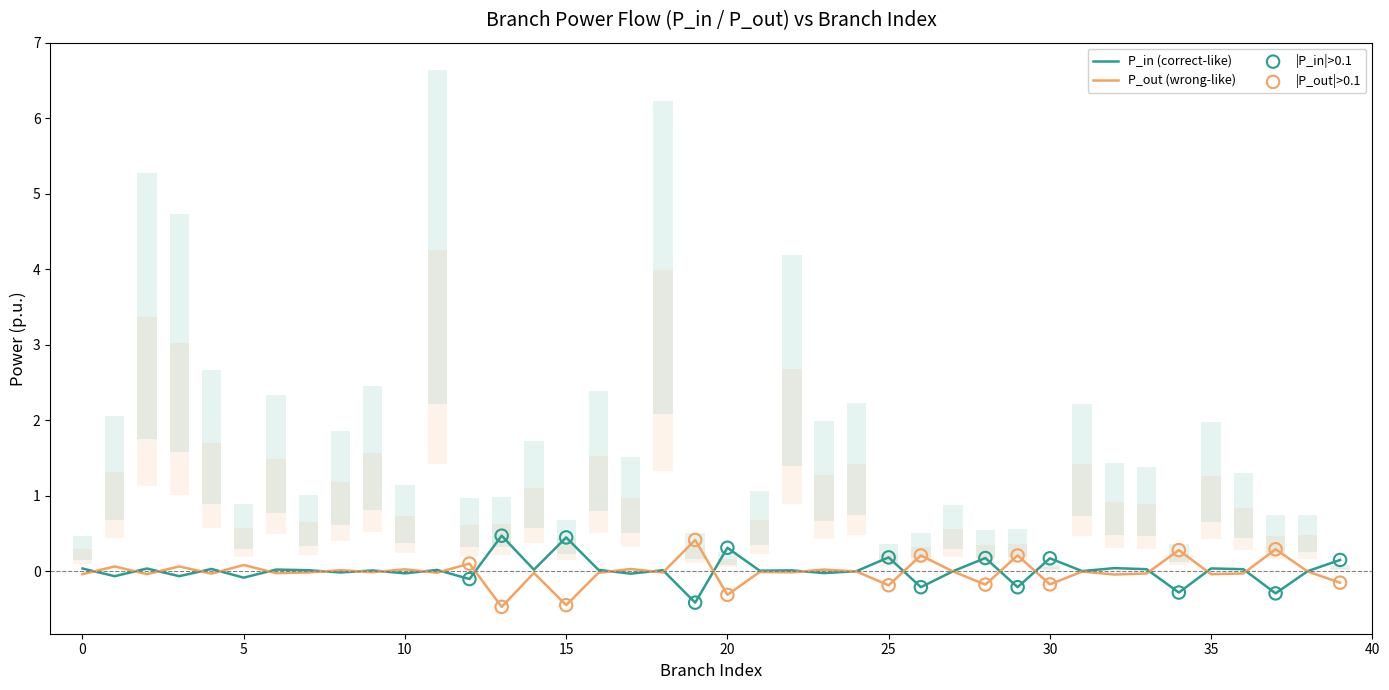

Which series reaches the minimum Y coordinate?

P_out (wrong-like)